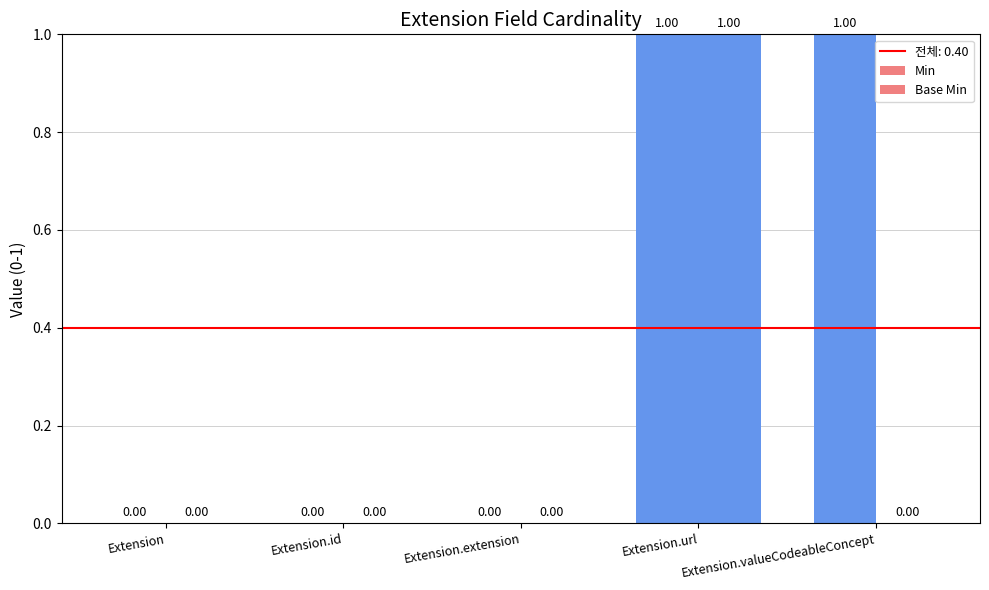

How many values in the Min series exceed 0?

2